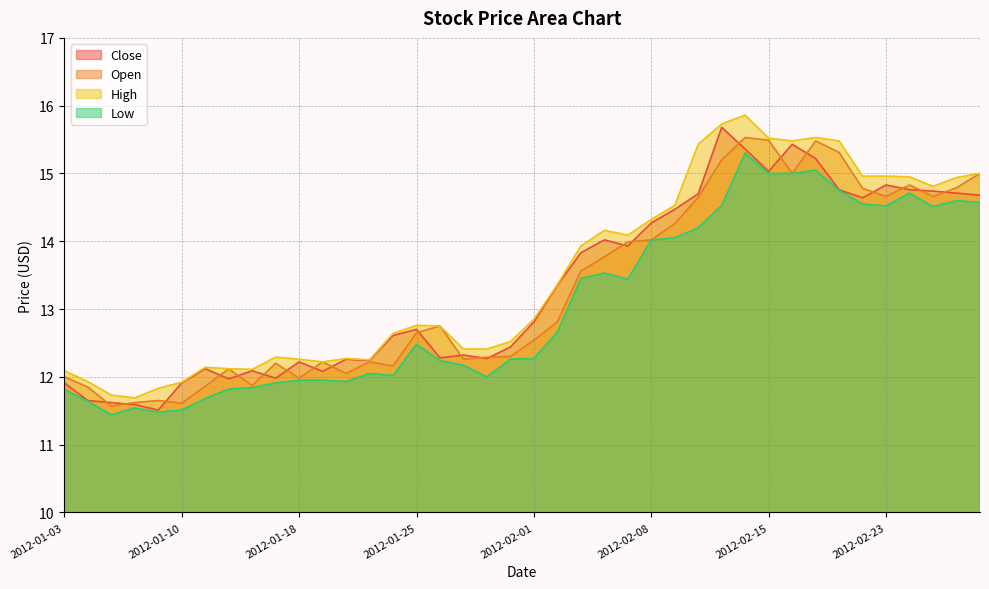

Reading left to right, transcribe all the data shown in this chart.

Close: 2012-01-03=11.9	2012-01-04=11.7	2012-01-05=11.6	2012-01-06=11.6	2012-01-09=11.5	2012-01-10=11.9	2012-01-11=12.1	2012-01-12=12.0	2012-01-13=12.1	2012-01-17=12.0	2012-01-18=12.2	2012-01-19=12.1	2012-01-20=12.3	2012-01-23=12.2	2012-01-24=12.6	2012-01-25=12.7	2012-01-26=12.3	2012-01-27=12.3	2012-01-30=12.3	2012-01-31=12.4	2012-02-01=12.8	2012-02-02=13.3	2012-02-03=13.8	2012-02-06=14.0	2012-02-07=13.9	2012-02-08=14.3	2012-02-09=14.5	2012-02-10=14.7	2012-02-13=15.7	2012-02-14=15.4	2012-02-15=15.0	2012-02-16=15.4	2012-02-17=15.2	2012-02-21=14.8	2012-02-22=14.6	2012-02-23=14.8	2012-02-24=14.8	2012-02-27=14.7	2012-02-28=14.7	2012-02-29=14.7
Open: 2012-01-03=12.0	2012-01-04=11.8	2012-01-05=11.6	2012-01-06=11.6	2012-01-09=11.7	2012-01-10=11.6	2012-01-11=11.9	2012-01-12=12.1	2012-01-13=11.9	2012-01-17=12.2	2012-01-18=12.0	2012-01-19=12.2	2012-01-20=12.1	2012-01-23=12.2	2012-01-24=12.2	2012-01-25=12.7	2012-01-26=12.8	2012-01-27=12.3	2012-01-30=12.3	2012-01-31=12.3	2012-02-01=12.5	2012-02-02=12.8	2012-02-03=13.6	2012-02-06=13.8	2012-02-07=14.0	2012-02-08=14.0	2012-02-09=14.3	2012-02-10=14.7	2012-02-13=15.2	2012-02-14=15.5	2012-02-15=15.5	2012-02-16=15.0	2012-02-17=15.5	2012-02-21=15.3	2012-02-22=14.8	2012-02-23=14.7	2012-02-24=14.8	2012-02-27=14.7	2012-02-28=14.8	2012-02-29=15.0
High: 2012-01-03=12.1	2012-01-04=11.9	2012-01-05=11.7	2012-01-06=11.7	2012-01-09=11.8	2012-01-10=11.9	2012-01-11=12.1	2012-01-12=12.1	2012-01-13=12.1	2012-01-17=12.3	2012-01-18=12.3	2012-01-19=12.2	2012-01-20=12.3	2012-01-23=12.2	2012-01-24=12.6	2012-01-25=12.8	2012-01-26=12.8	2012-01-27=12.4	2012-01-30=12.4	2012-01-31=12.5	2012-02-01=12.8	2012-02-02=13.4	2012-02-03=13.9	2012-02-06=14.2	2012-02-07=14.1	2012-02-08=14.3	2012-02-09=14.5	2012-02-10=15.4	2012-02-13=15.7	2012-02-14=15.9	2012-02-15=15.5	2012-02-16=15.5	2012-02-17=15.5	2012-02-21=15.5	2012-02-22=15.0	2012-02-23=15.0	2012-02-24=14.9	2012-02-27=14.8	2012-02-28=14.9	2012-02-29=15.0
Low: 2012-01-03=11.8	2012-01-04=11.6	2012-01-05=11.4	2012-01-06=11.5	2012-01-09=11.5	2012-01-10=11.5	2012-01-11=11.7	2012-01-12=11.8	2012-01-13=11.8	2012-01-17=11.9	2012-01-18=11.9	2012-01-19=11.9	2012-01-20=11.9	2012-01-23=12.1	2012-01-24=12.0	2012-01-25=12.5	2012-01-26=12.2	2012-01-27=12.2	2012-01-30=12.0	2012-01-31=12.3	2012-02-01=12.3	2012-02-02=12.7	2012-02-03=13.4	2012-02-06=13.5	2012-02-07=13.4	2012-02-08=14.0	2012-02-09=14.1	2012-02-10=14.2	2012-02-13=14.5	2012-02-14=15.3	2012-02-15=15.0	2012-02-16=15.0	2012-02-17=15.1	2012-02-21=14.8	2012-02-22=14.6	2012-02-23=14.5	2012-02-24=14.7	2012-02-27=14.5	2012-02-28=14.6	2012-02-29=14.6